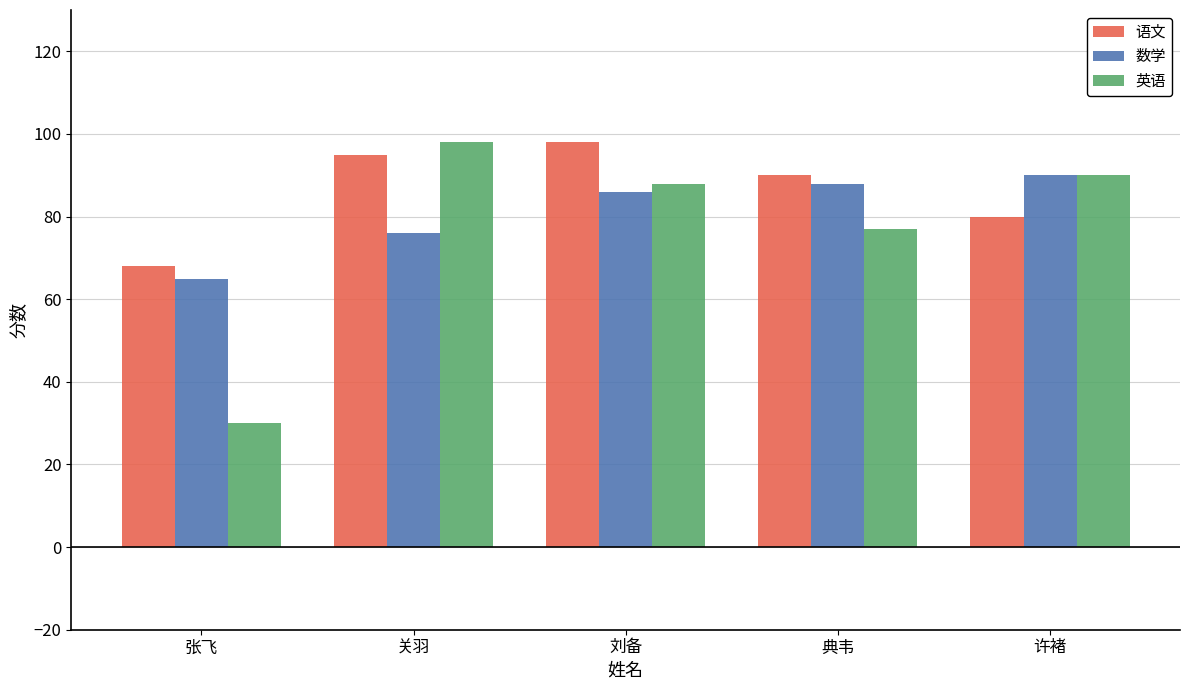

How many bars are there in each group?

3